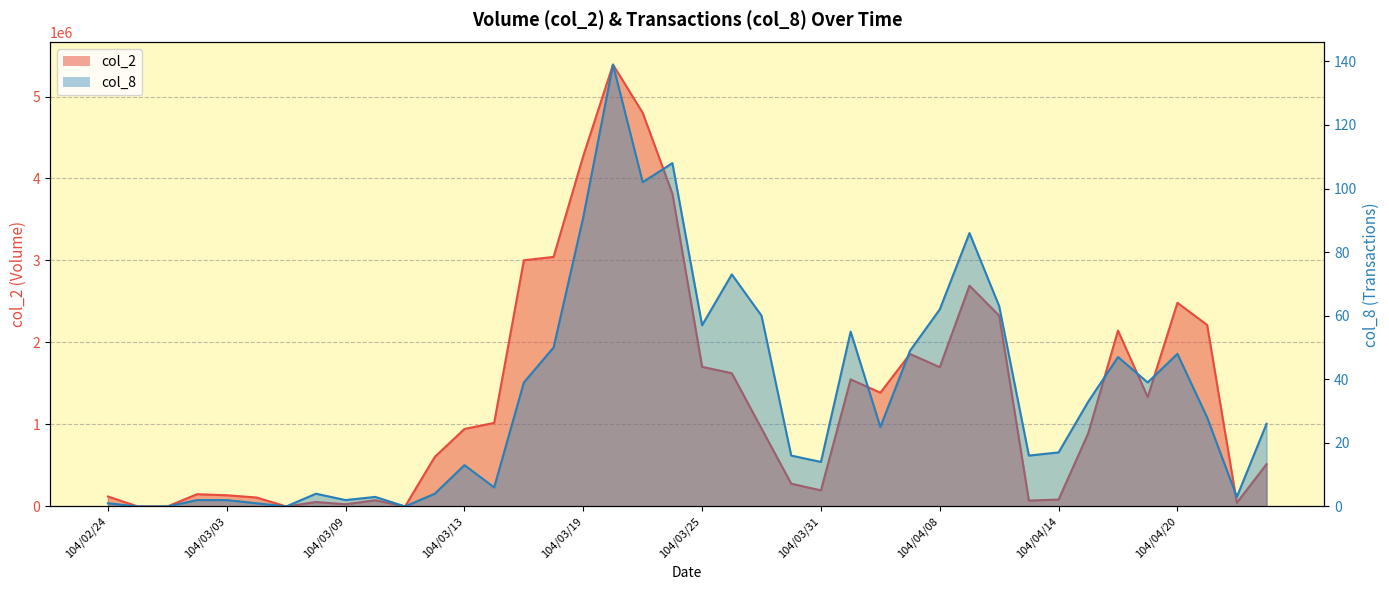

How many lines are shown in the chart?

2